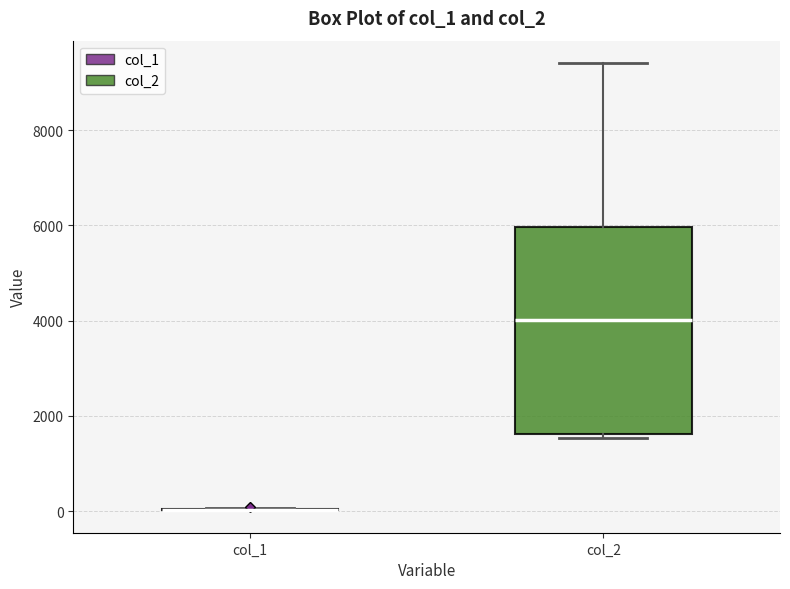

Where is the lower edge of the box for col_2 on the y-axis? The values are not printed on the chart, so give them approximately, as read against the axis.

1600